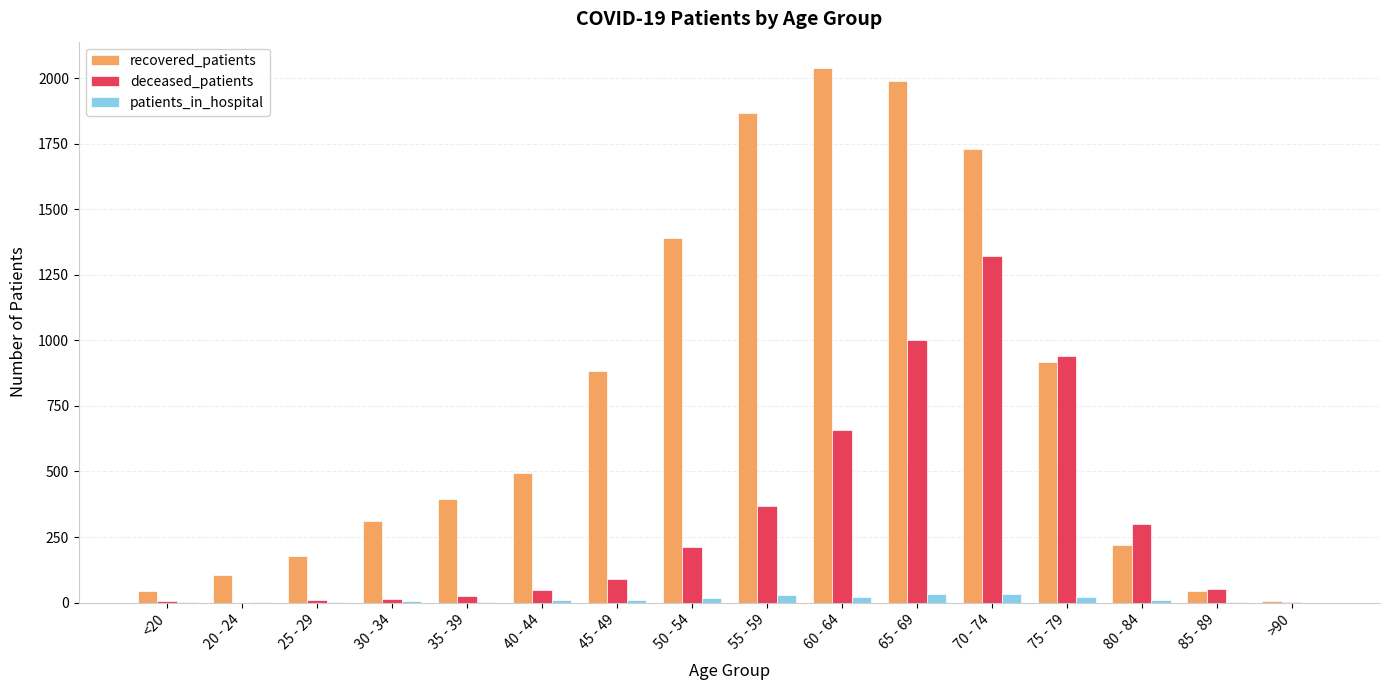

Which label corresponds to the largest value in the chart?

60 - 64